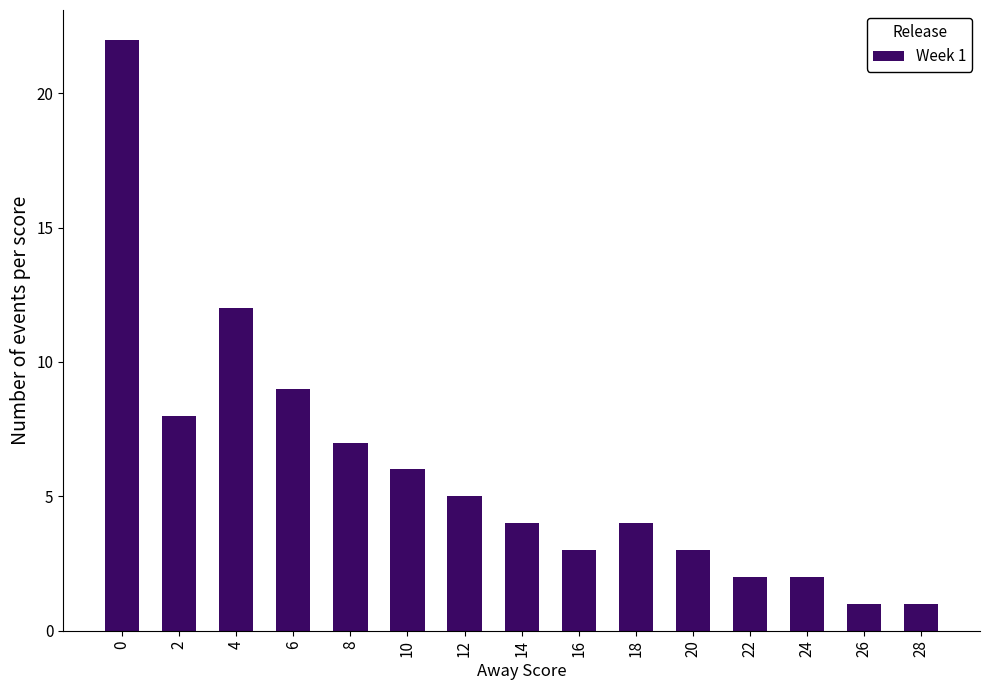

Reading right to left, extract all data points from this chart.

28=1	26=1	24=2	22=2	20=3	18=4	16=3	14=4	12=5	10=6	8=7	6=9	4=12	2=8	0=22